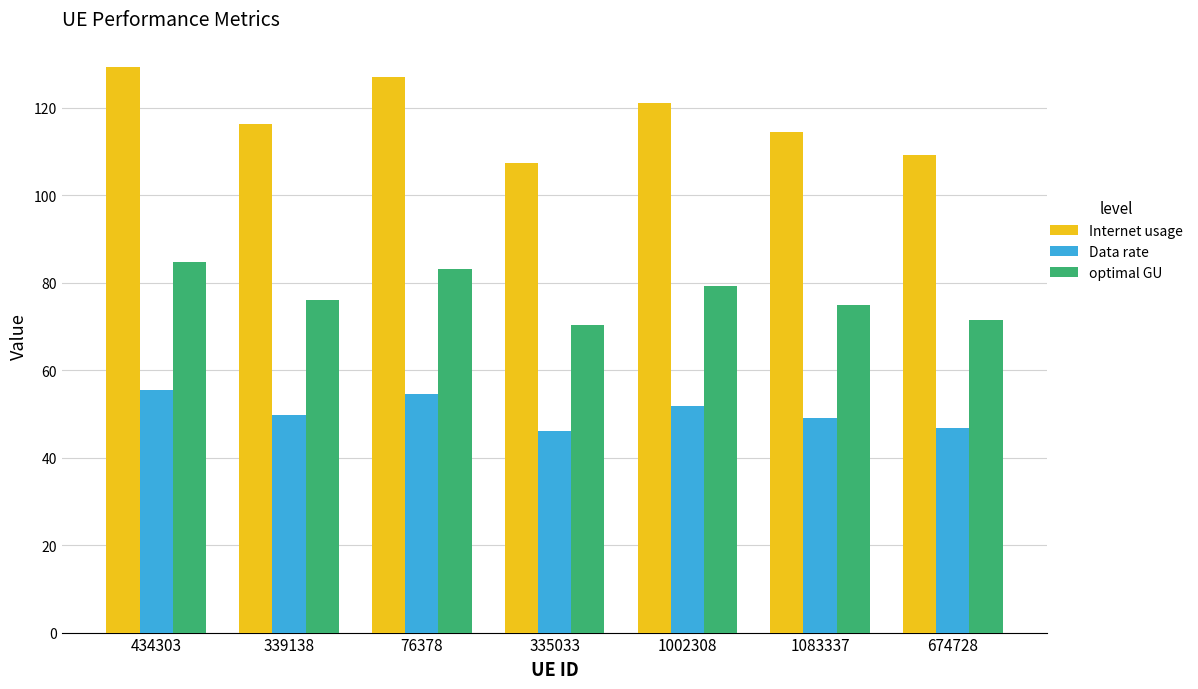

The value of Data rate at 76378 is 54.5. True or false?

True